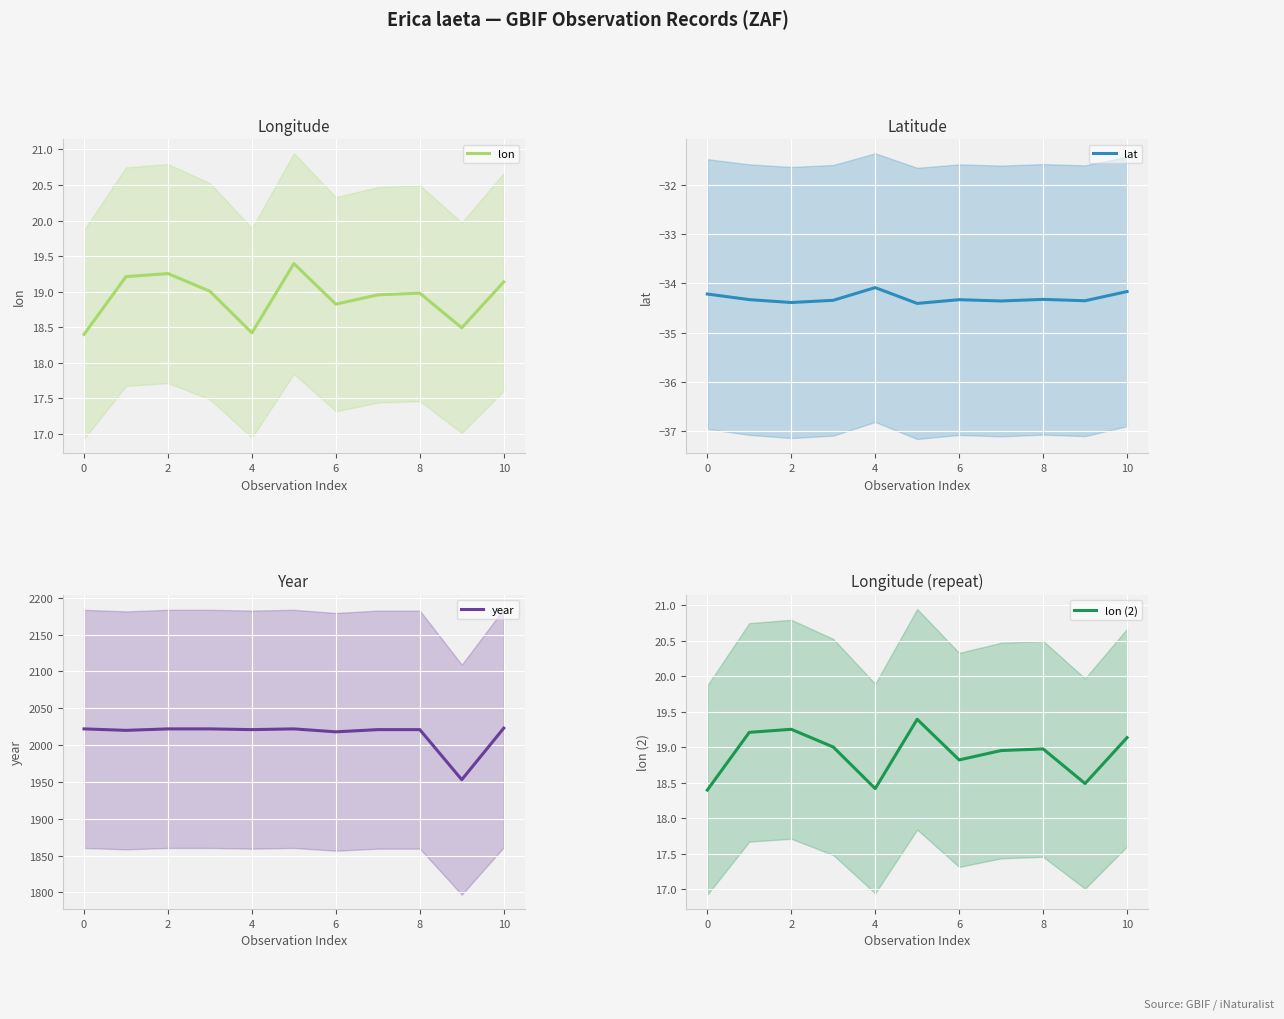

At which category is the sum across all series the highest?

10